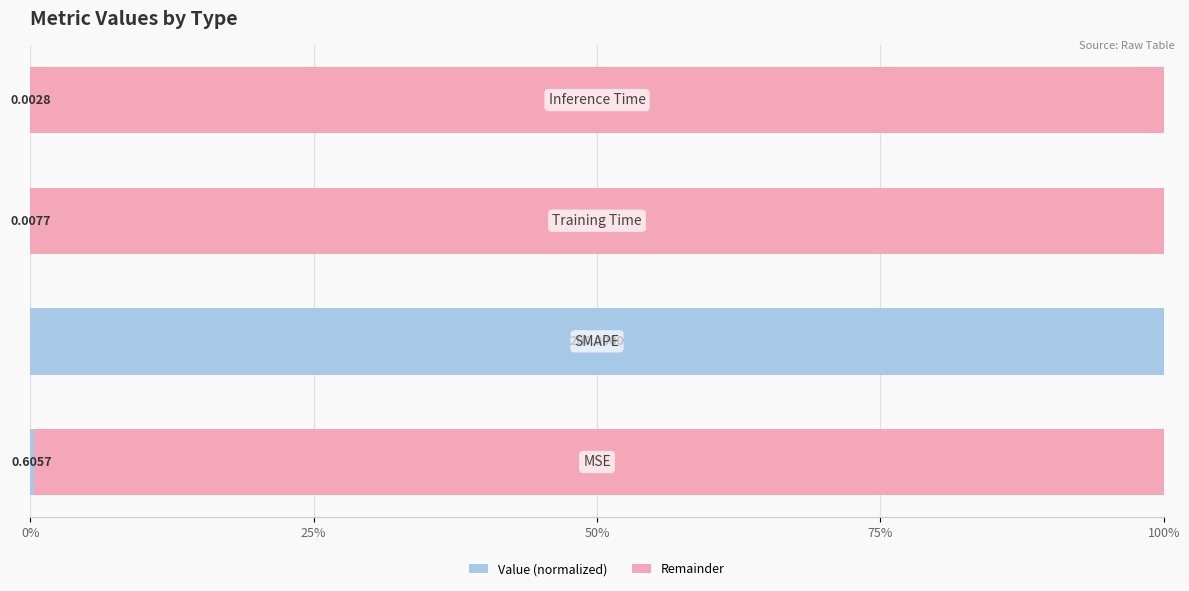

Count the number of data series in this chart.

2